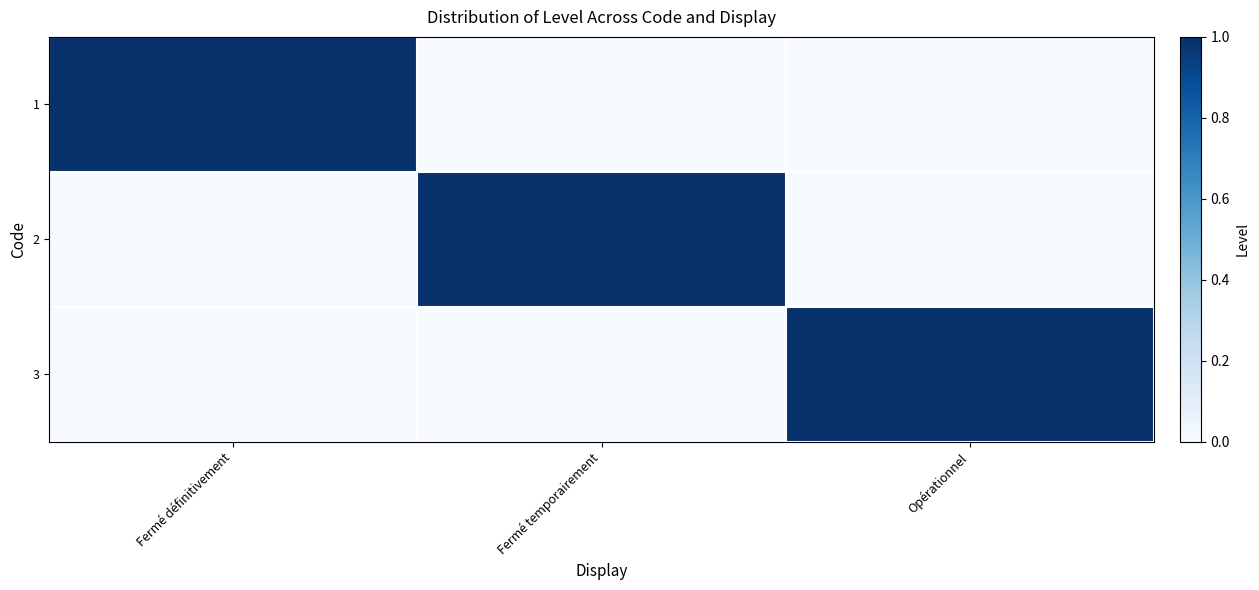

What is the total value across all series at Fermé temporairement?

1